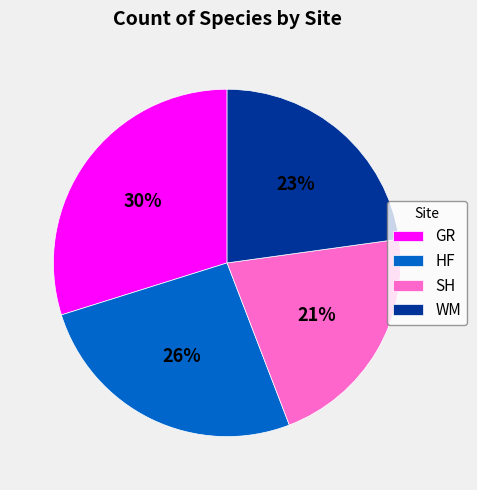

The WM slice represents 32% of the pie. True or false?

False